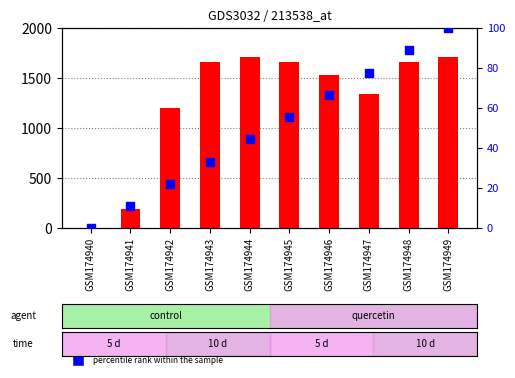

Which series reaches the minimum Y coordinate?

percentile rank within the sample